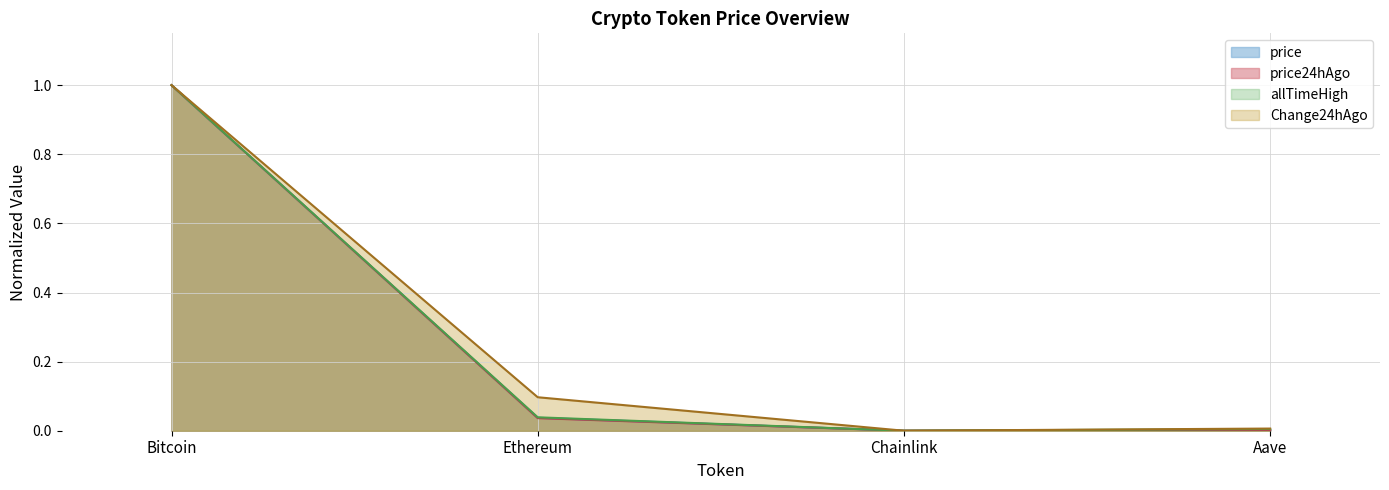

Does the chart display data point markers on the line(s)?

No